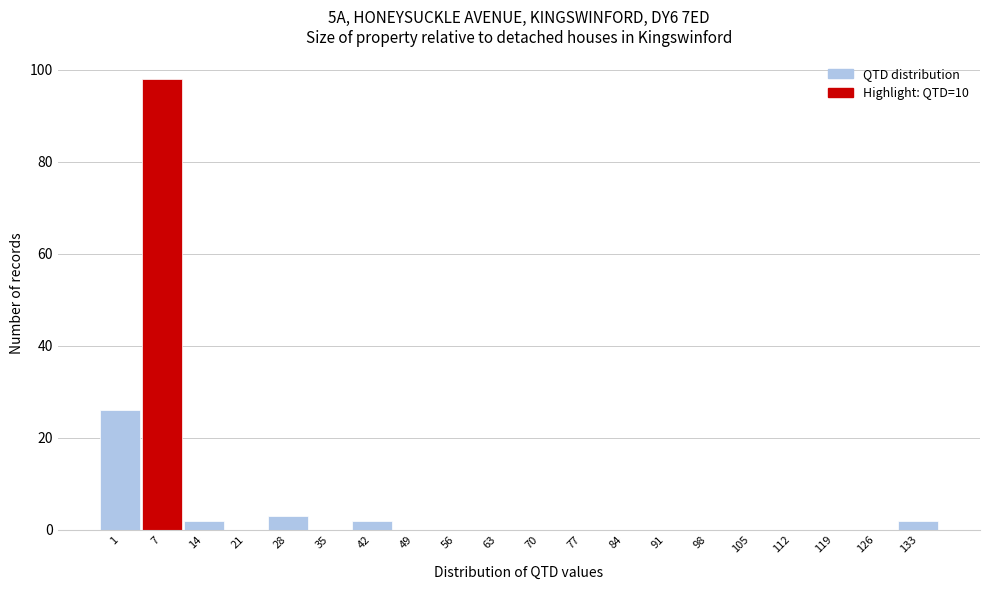

Reading left to right, extract all data points from this chart.

1=26	7=98	14=2	21=0	28=3	35=0	42=2	49=0	56=0	63=0	70=0	77=0	84=0	91=0	98=0	105=0	112=0	119=0	126=0	133=2